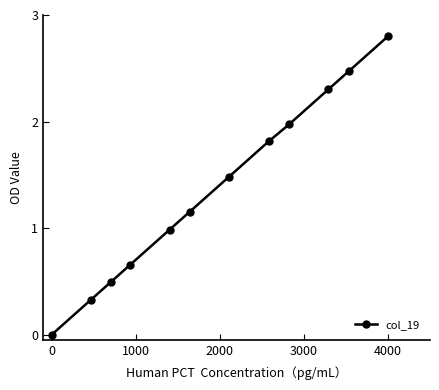

True or false: the data has more than 1 interior local peaks.

False